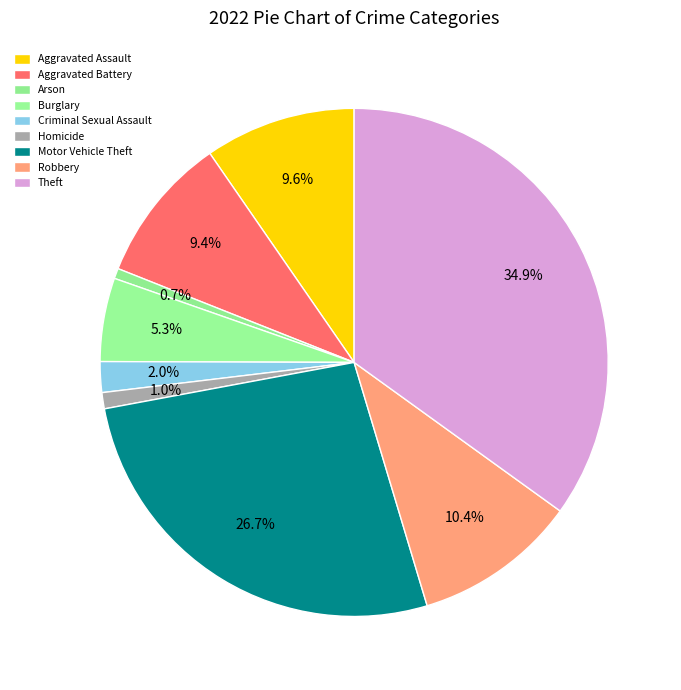

The Aggravated Battery slice represents 19% of the pie. True or false?

False